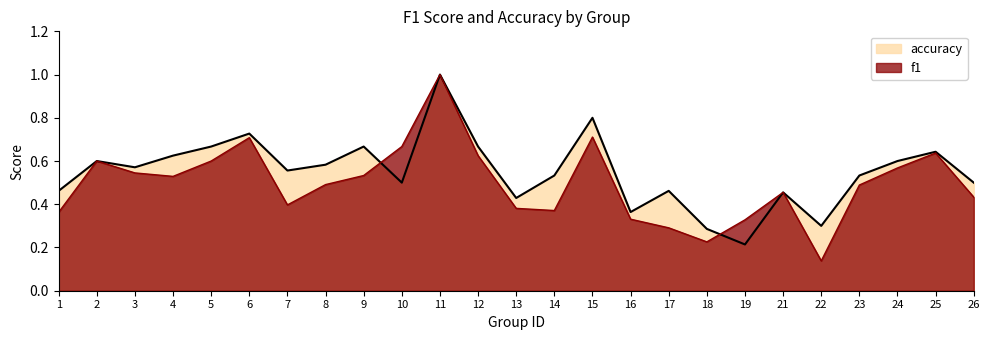

What is the average value of the accuracy series?

0.5